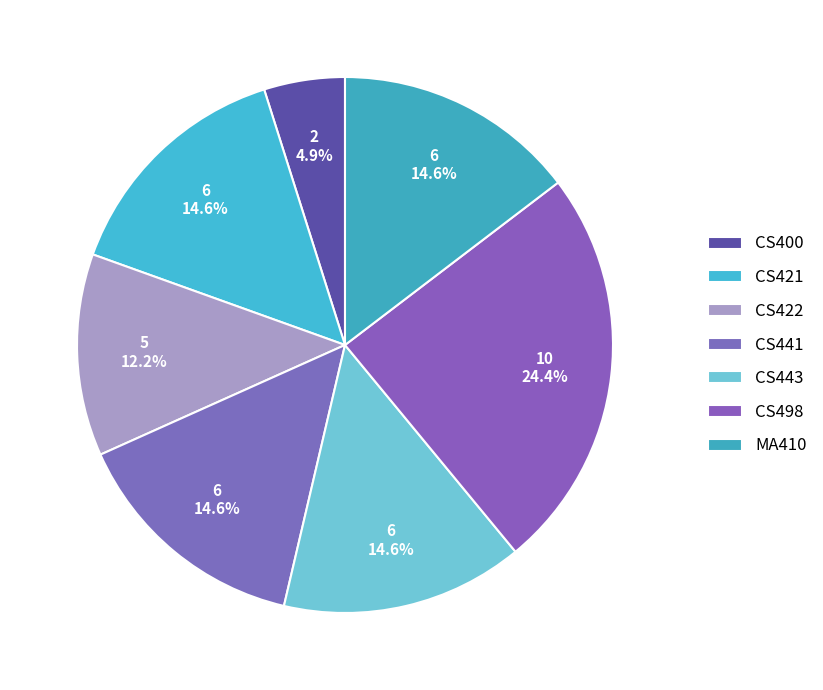

To the nearest percent, what is the average slice percentage?

14%